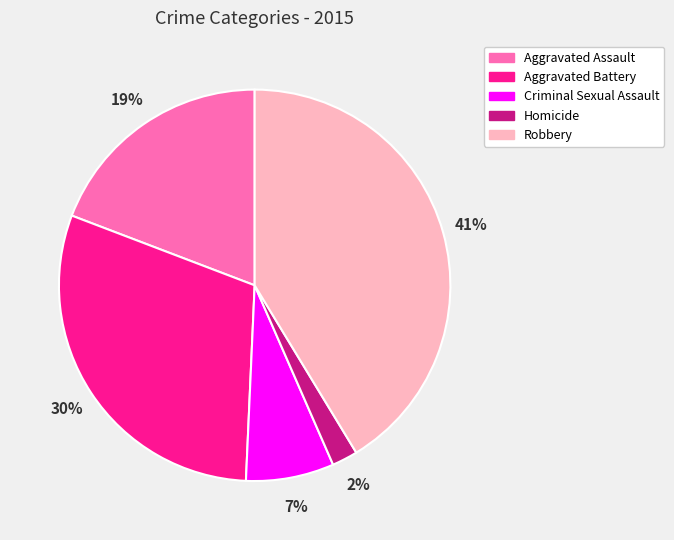

How many slices are in this pie chart?

5